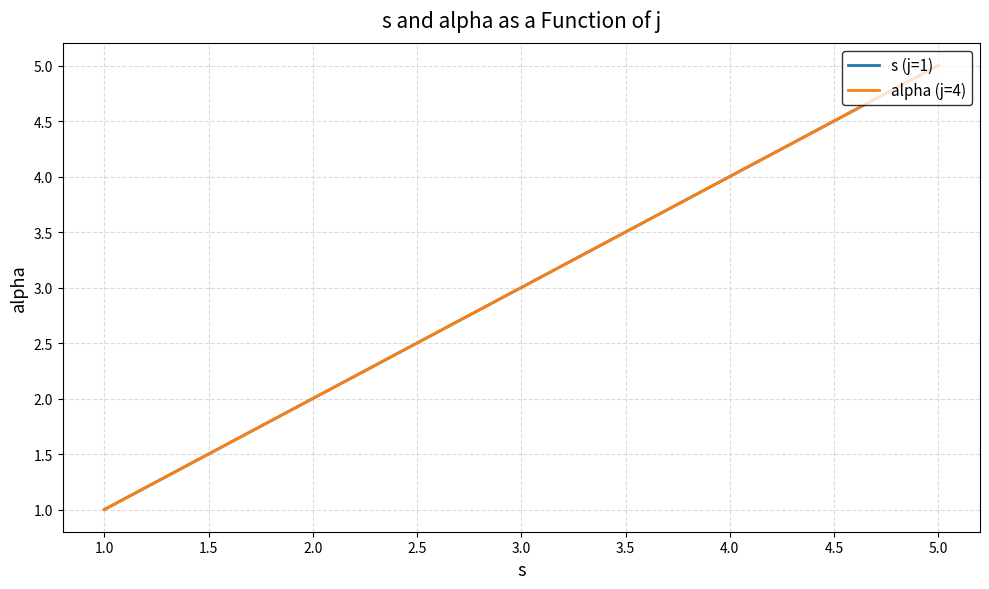

Is this an area chart (filled region under the line)?

No